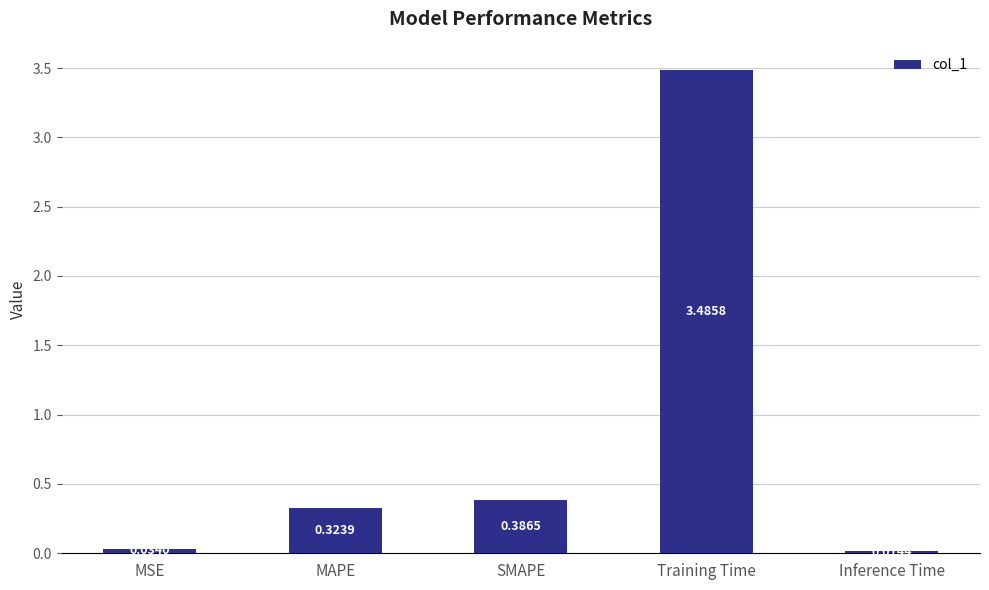

Rank the categories by value from highest to lowest.

Training Time, SMAPE, MAPE, MSE, Inference Time